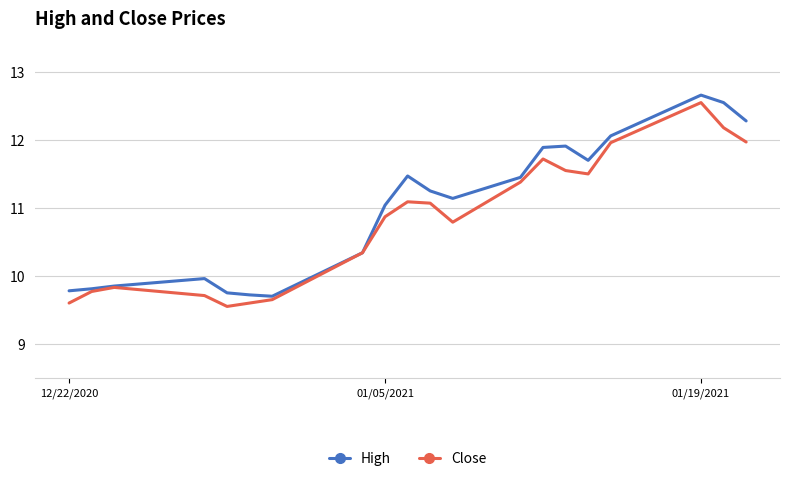

What is the lowest value of the Close series?

9.6